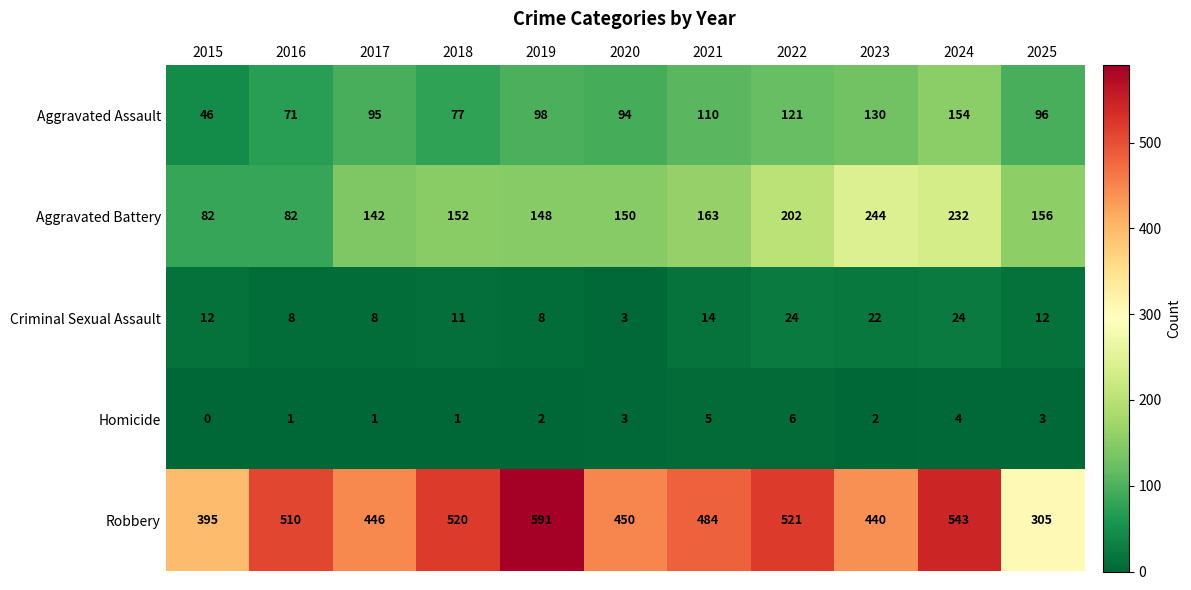

How many data points does each series have?

11